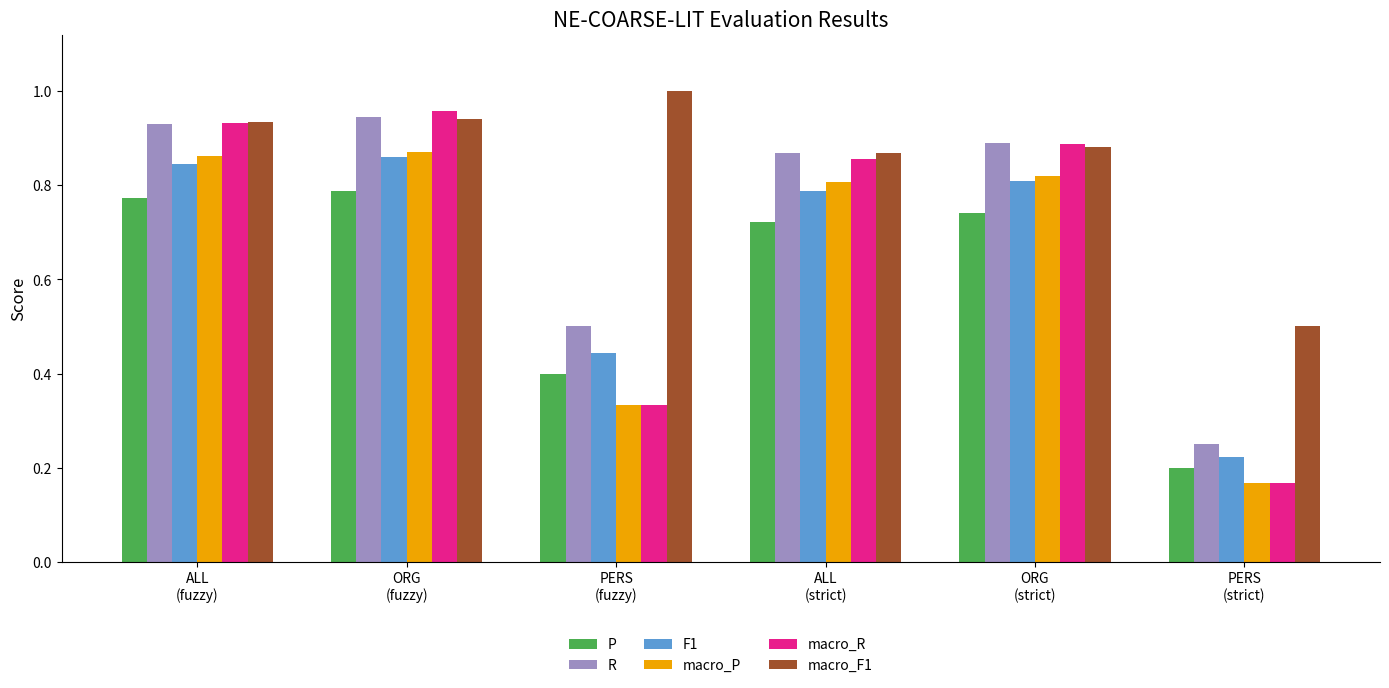

At how many categories does at least one series exceed 0?

6